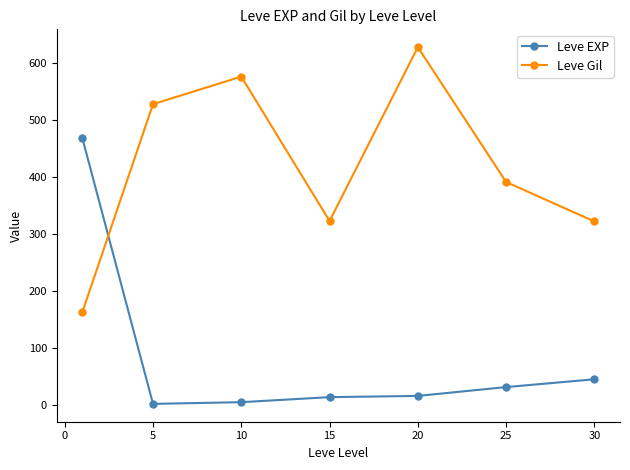

How many values in the Leve Gil series are below 391?

3